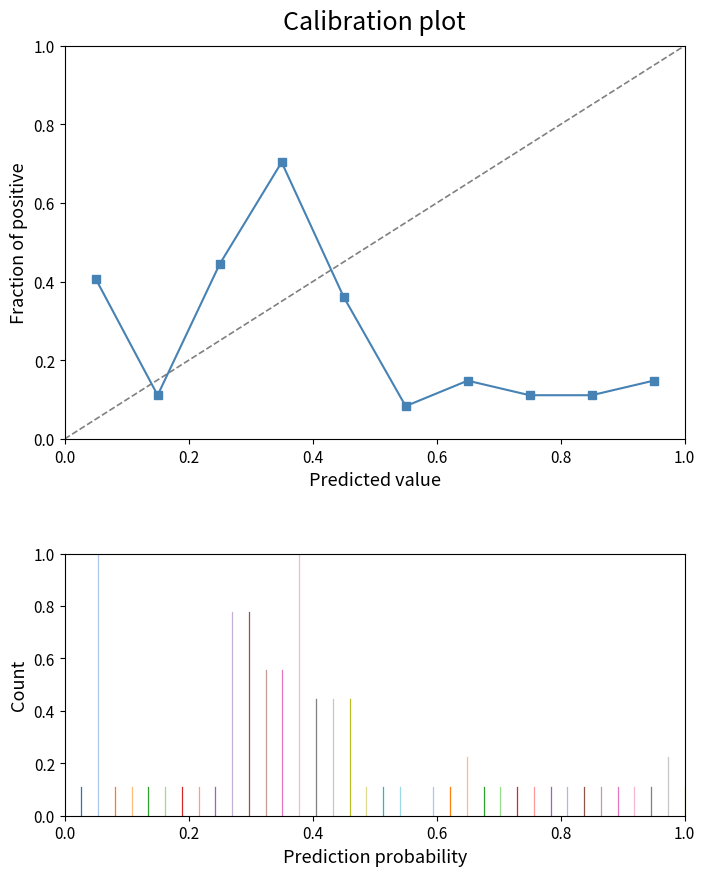

Count the values in the range 0 to 1.

10